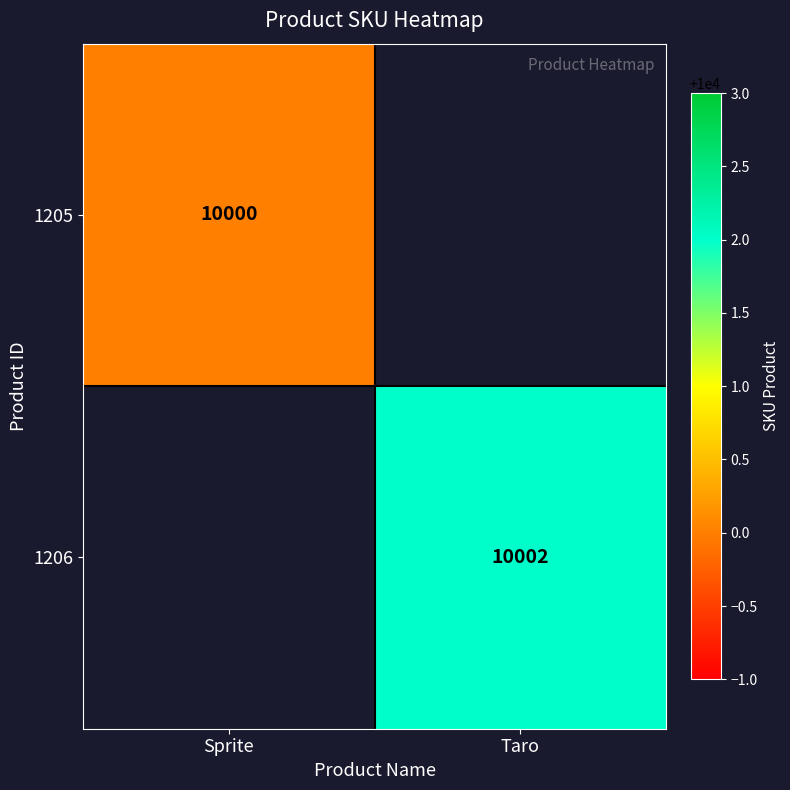

The value of 1205 at Sprite is 3294.9. True or false?

False